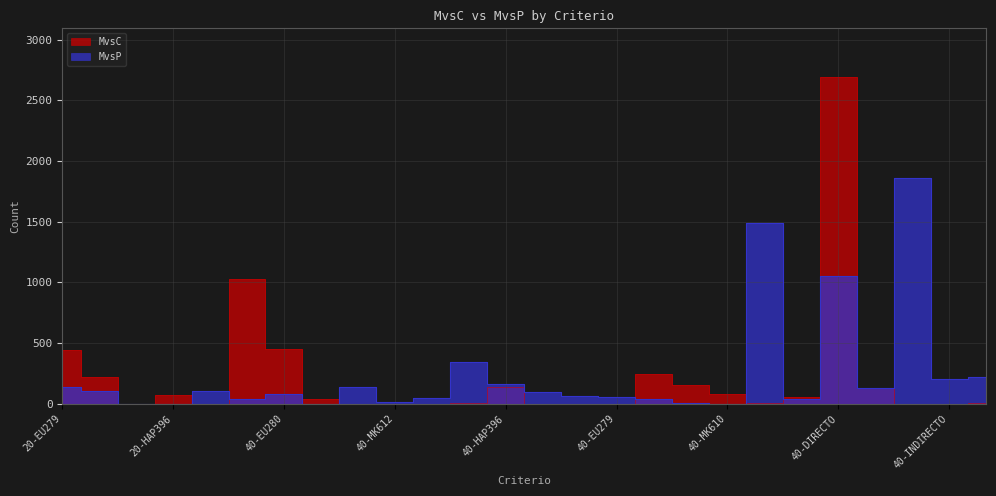

What is the average value of the MvsP series?

248